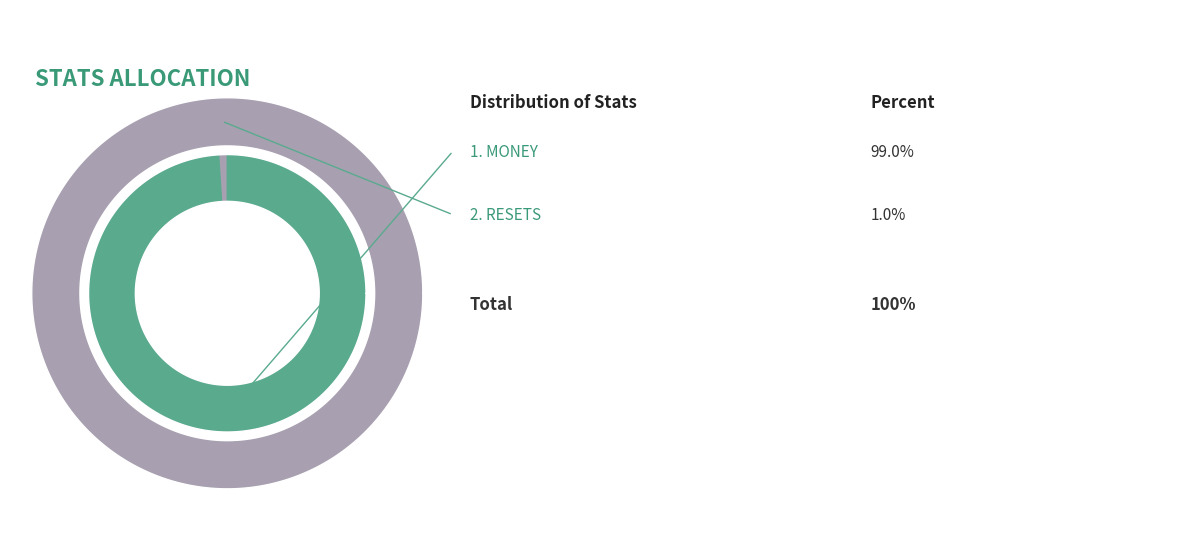

Rank the categories by value from highest to lowest.

MONEY, RESETS